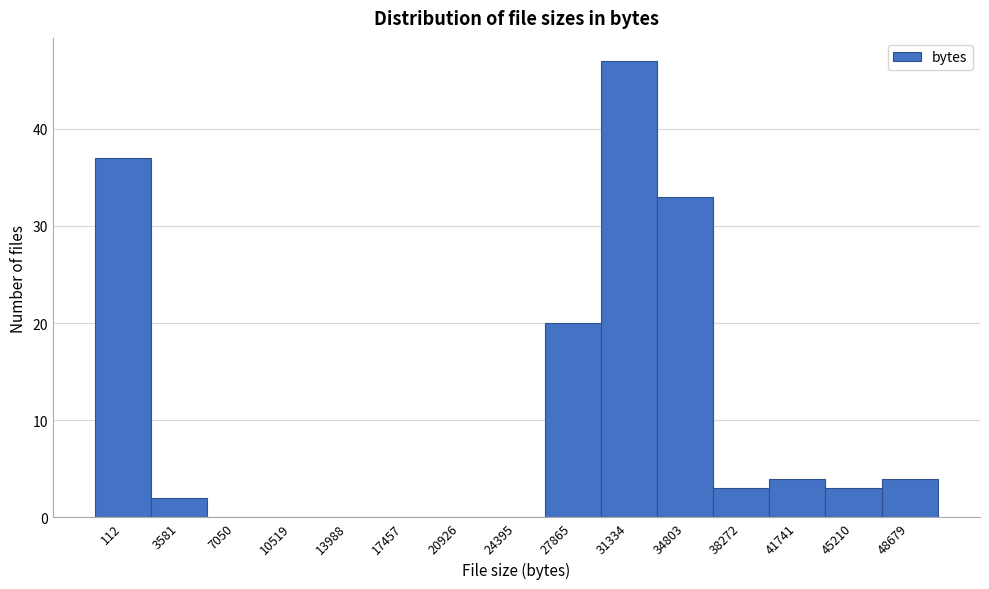

Reading left to right, list all the values displayed in this chart.

112=37	3581=2	7050=0	10519=0	13988=0	17457=0	20926=0	24395=0	27865=20	31334=47	34803=33	38272=3	41741=4	45210=3	48679=4